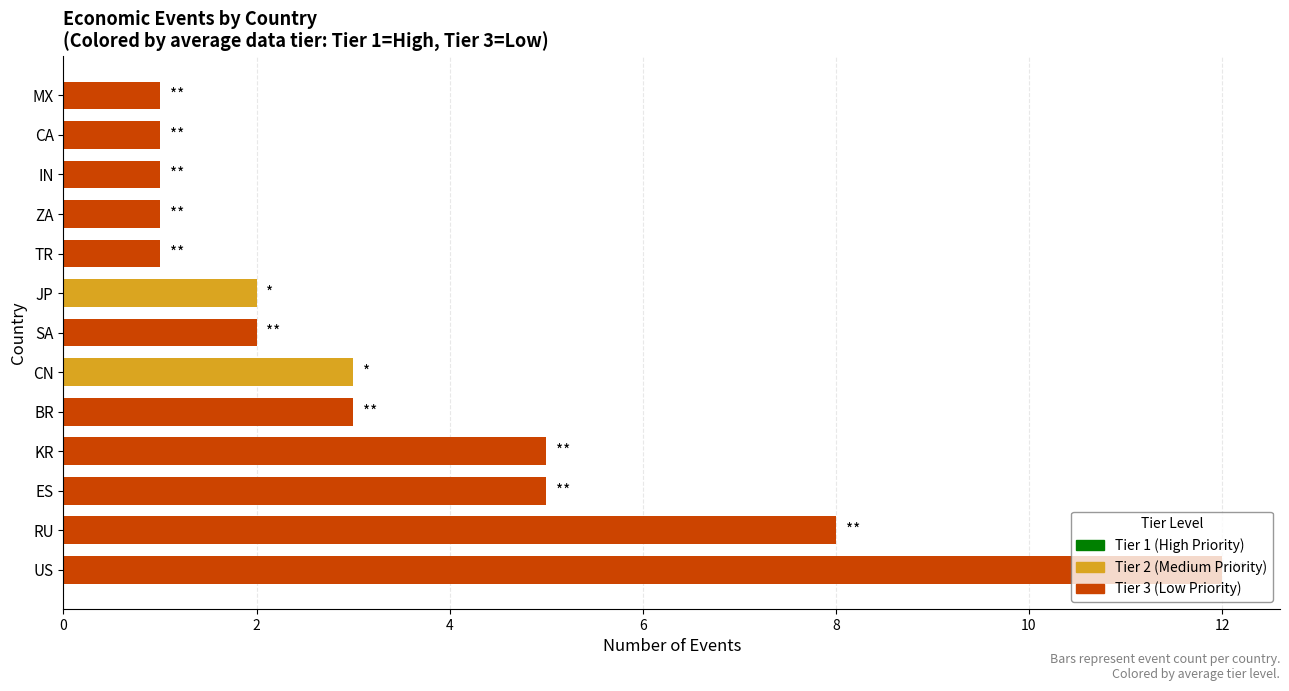

What is the difference between the second highest and minimum values?

7